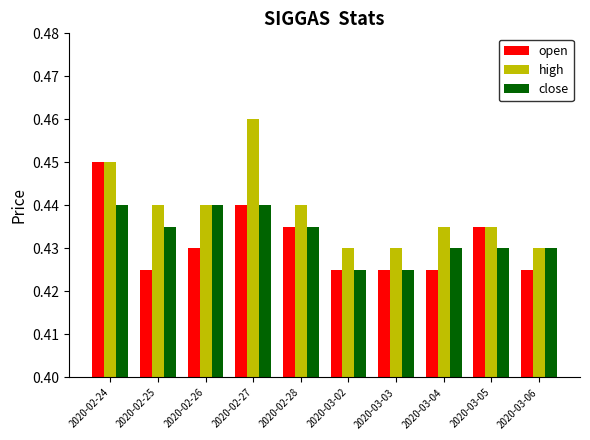

At how many categories does at least one series exceed 0?

10